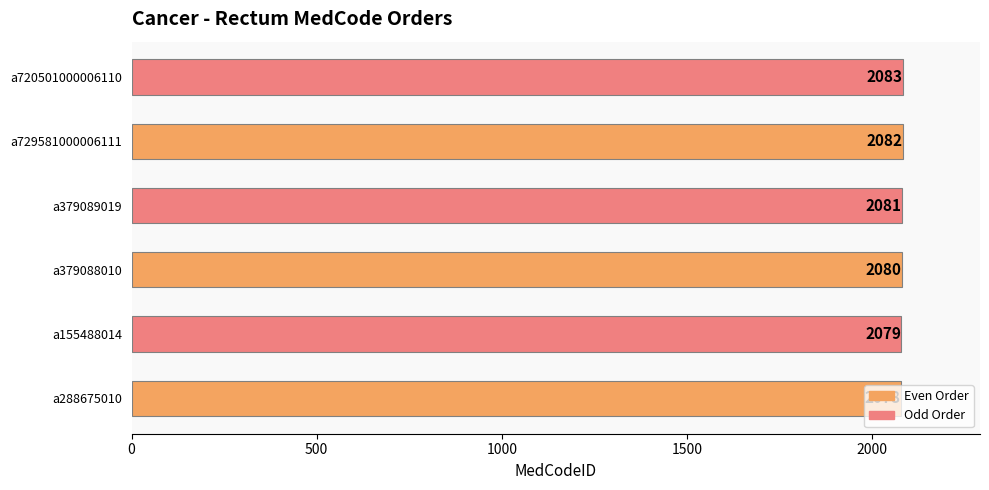

What is the sum of the values at a729581000006111 and a379088010?

4162